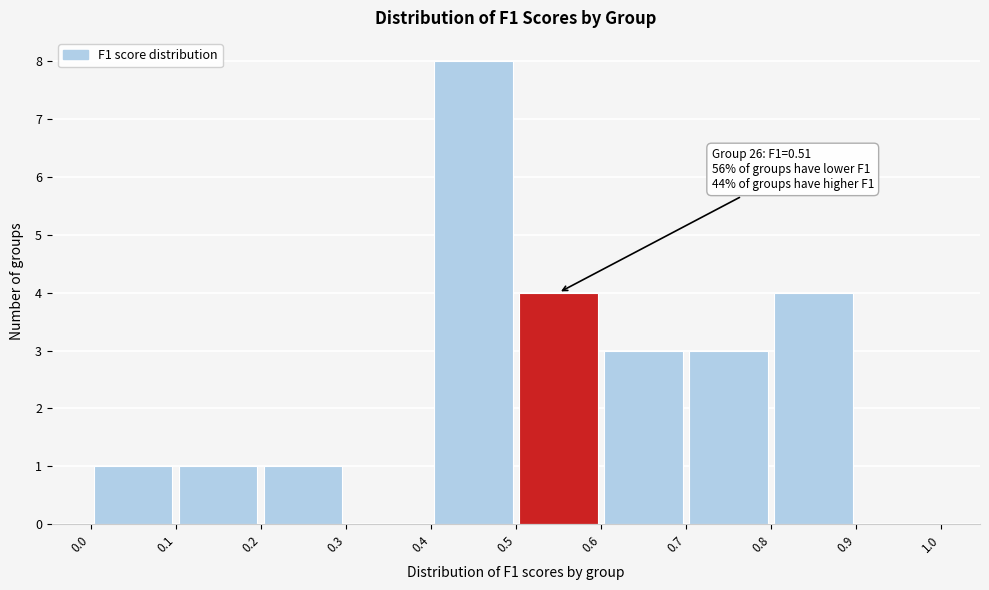

Which range on the x-axis has the tallest bar?

0.4 to 0.5